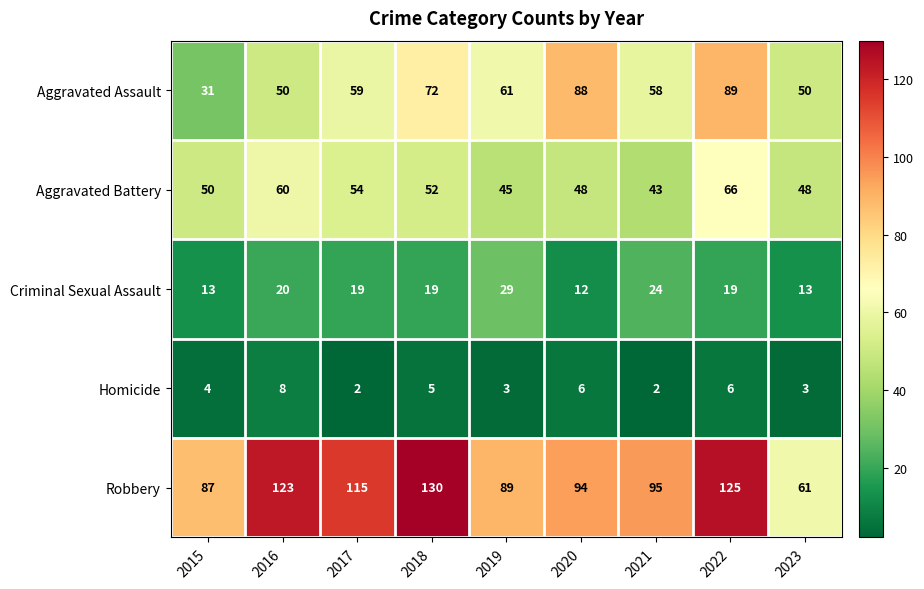

What is the average value of the Robbery series?

102